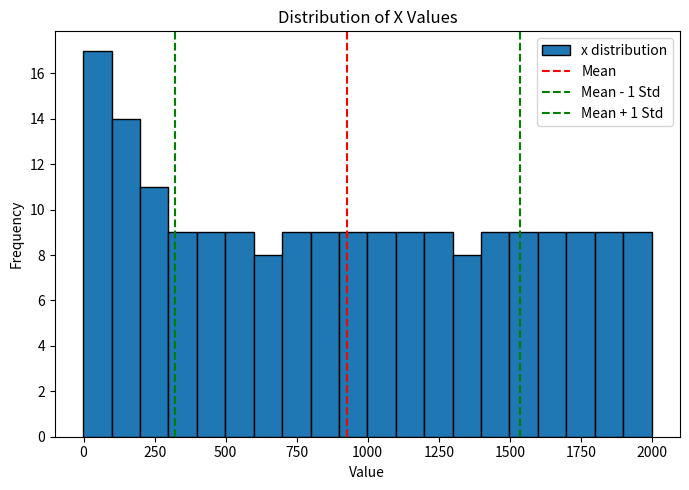

Read against the x-axis, roughly where is the centre of the tallest bar?

50